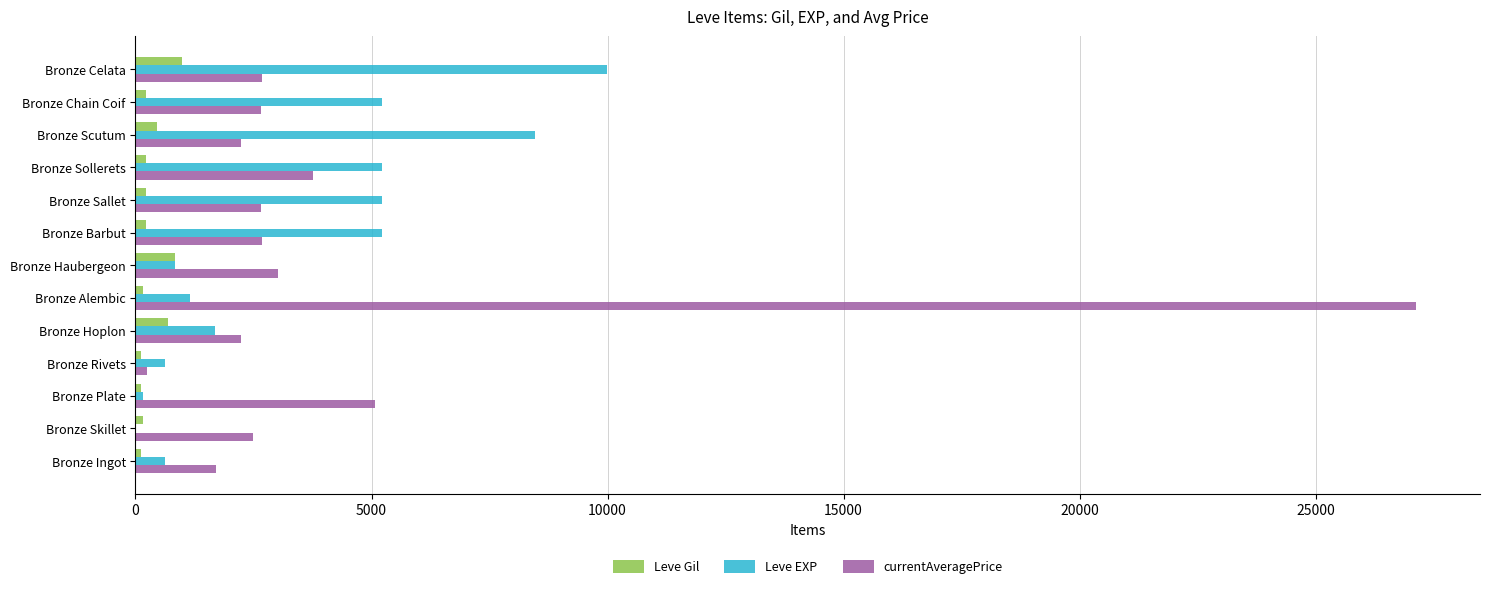

At which category is the sum across all series the highest?

Bronze Alembic